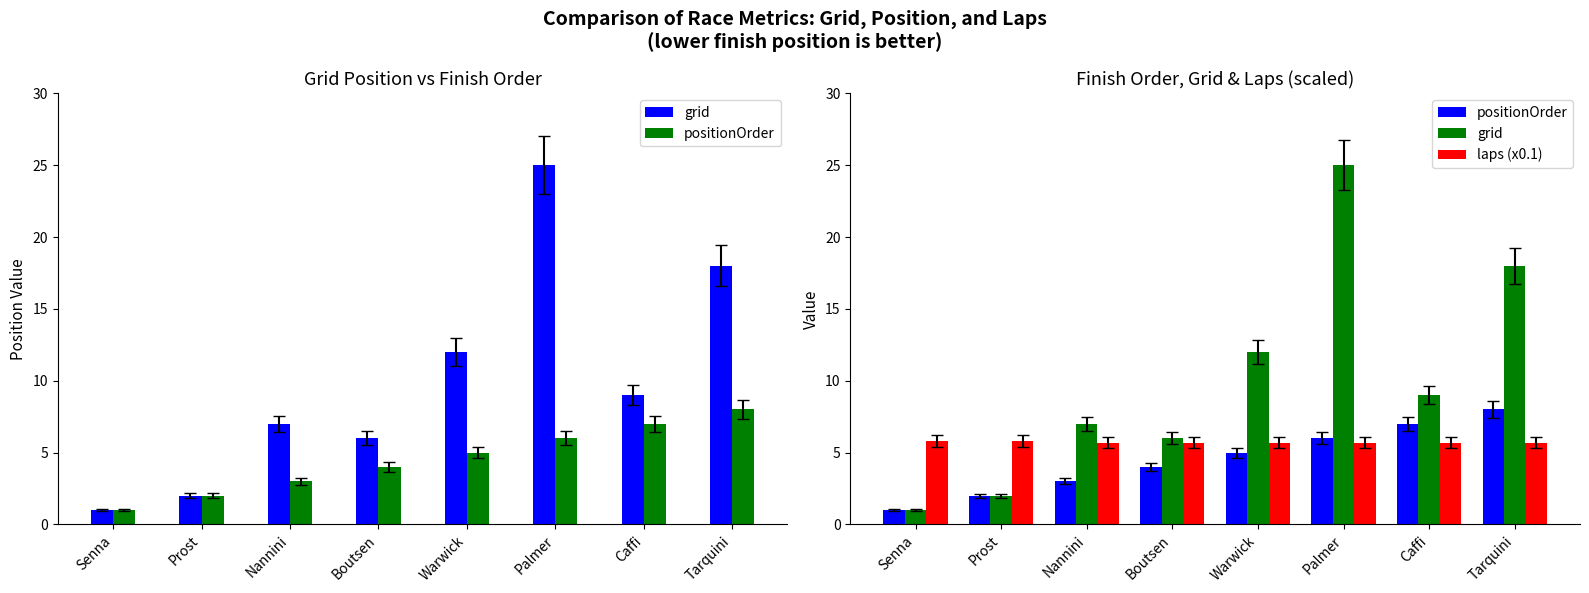

How many bars are there in each group?

3